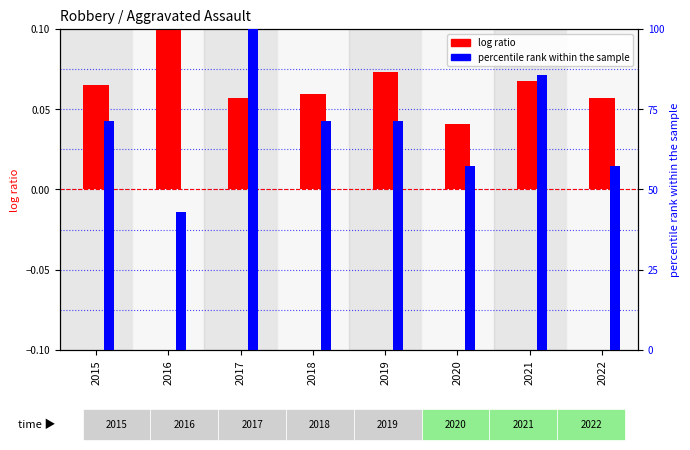

At which category is the sum across all series the highest?

2017